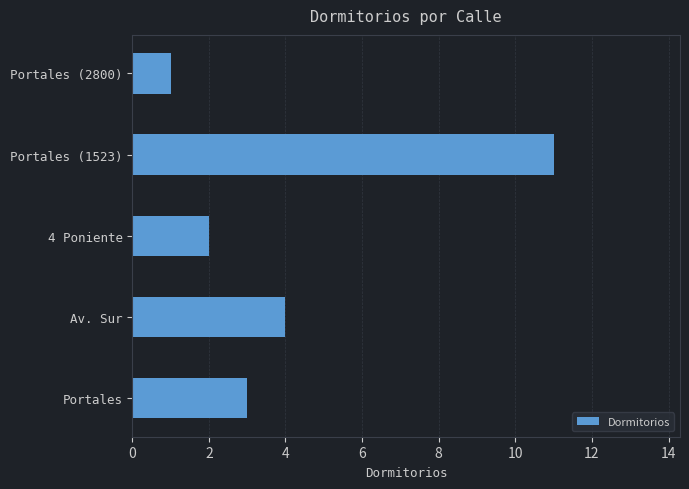

What is the ratio of the value at Portales (2800) to the value at 4 Poniente?

0.5